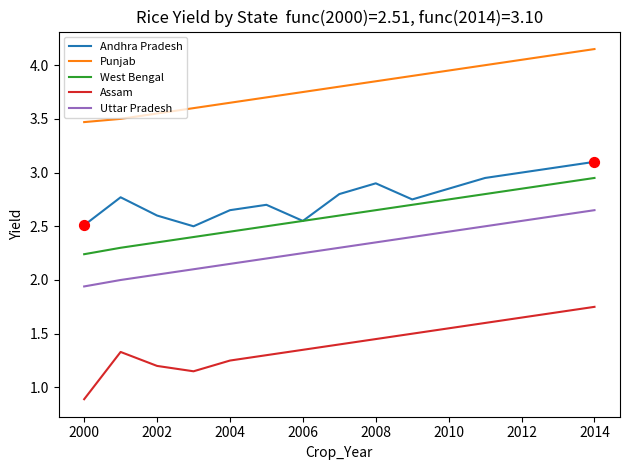

What are all the series names shown in the legend?

Andhra Pradesh, Punjab, West Bengal, Assam, Uttar Pradesh